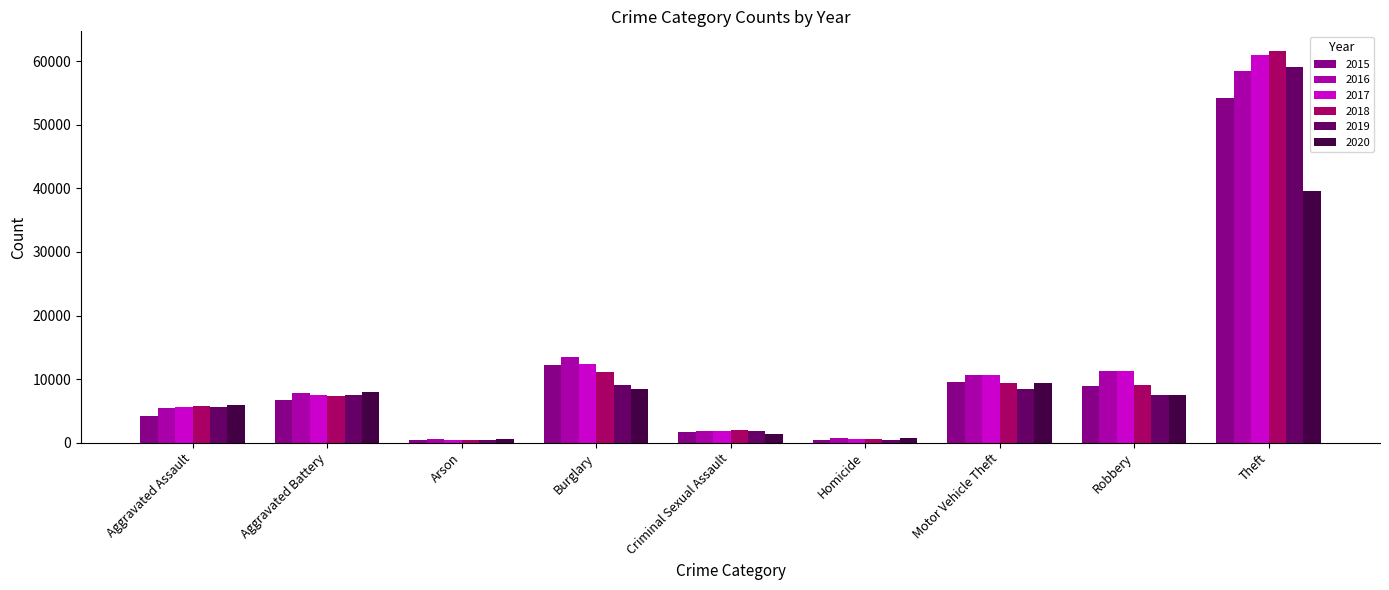

Is it true that 2017 equals 22116 at Burglary?

False